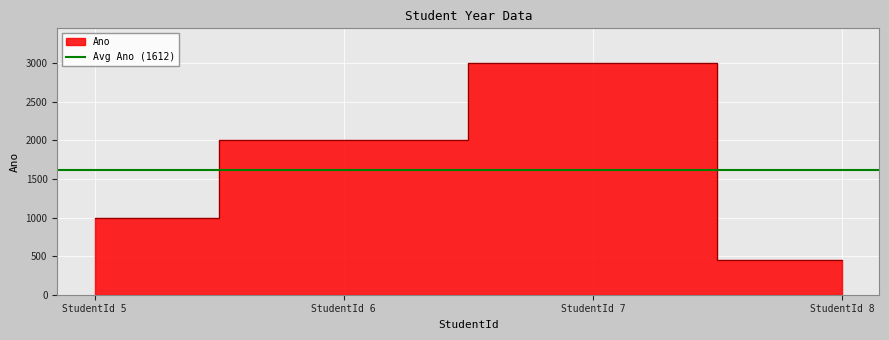

What is the value of the 4th point from the left?

444